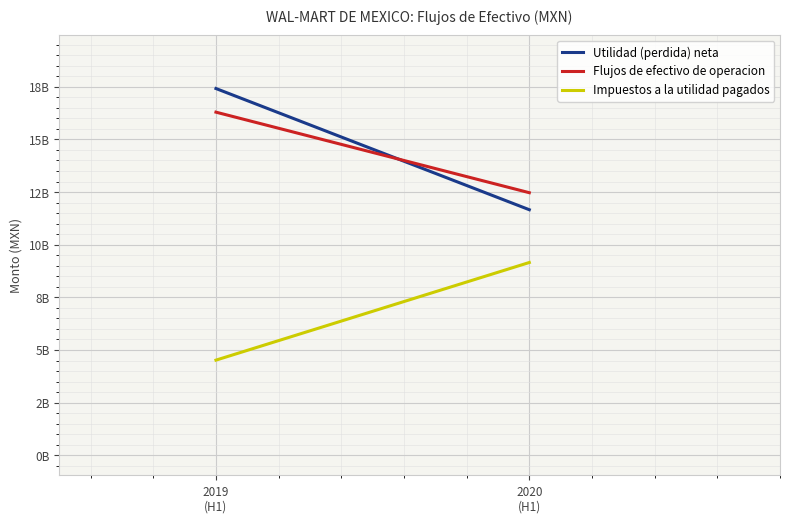

How many lines are shown in the chart?

3